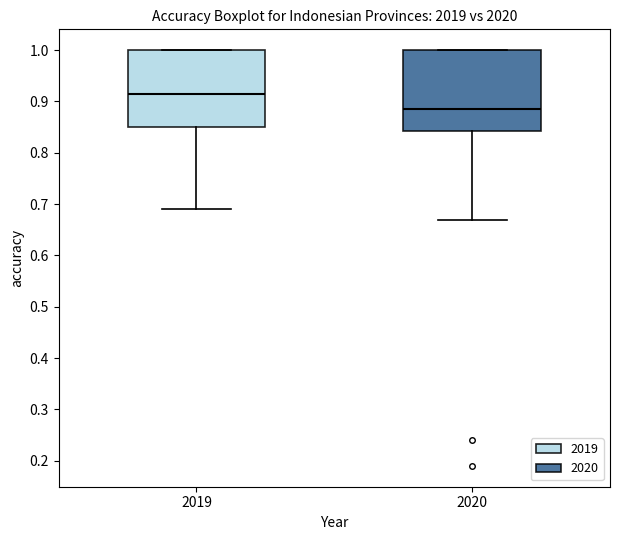

Reading left to right, transcribe this box plot: for each box, give where its median line is, the range the box spans, and where its two whiskers end, as read against the y-axis. The values are not printed on the chart, so give them approximately, as read against the axis.

2019: median 0.92, box 0.85 to 1.00, whiskers 0.69 to 1.00
2020: median 0.89, box 0.84 to 1.00, whiskers 0.67 to 1.00